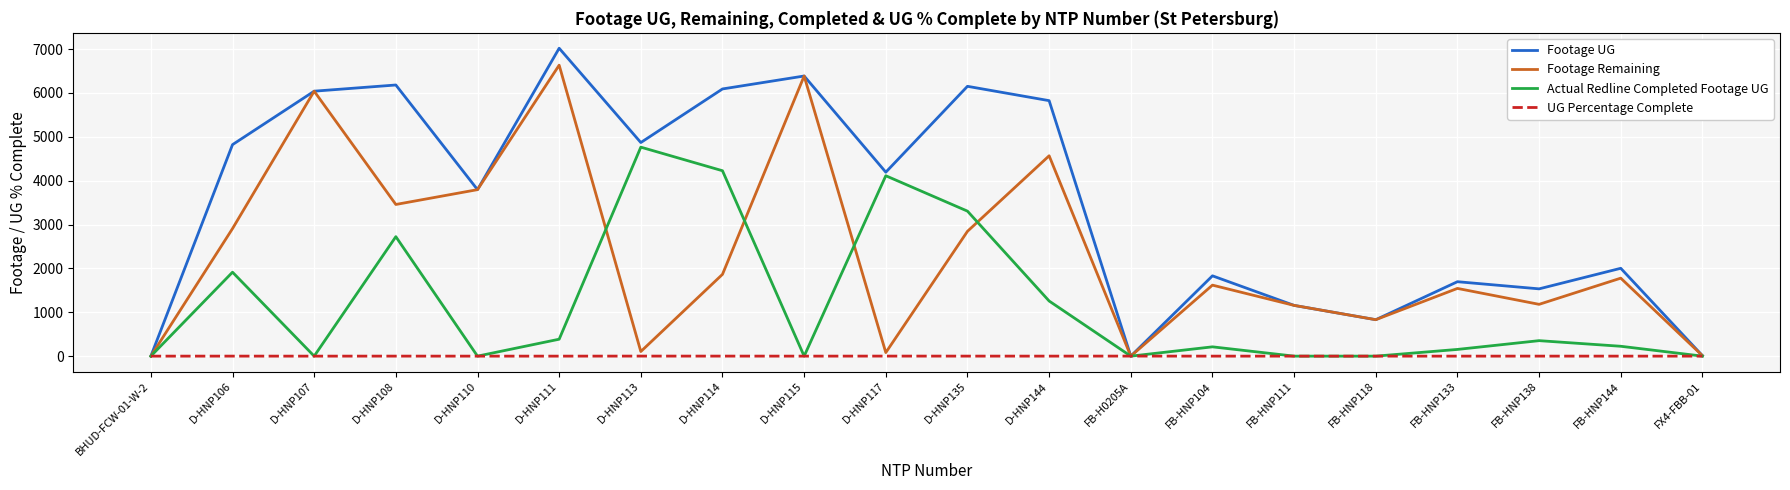

Which series has the largest total across all categories?

Footage UG